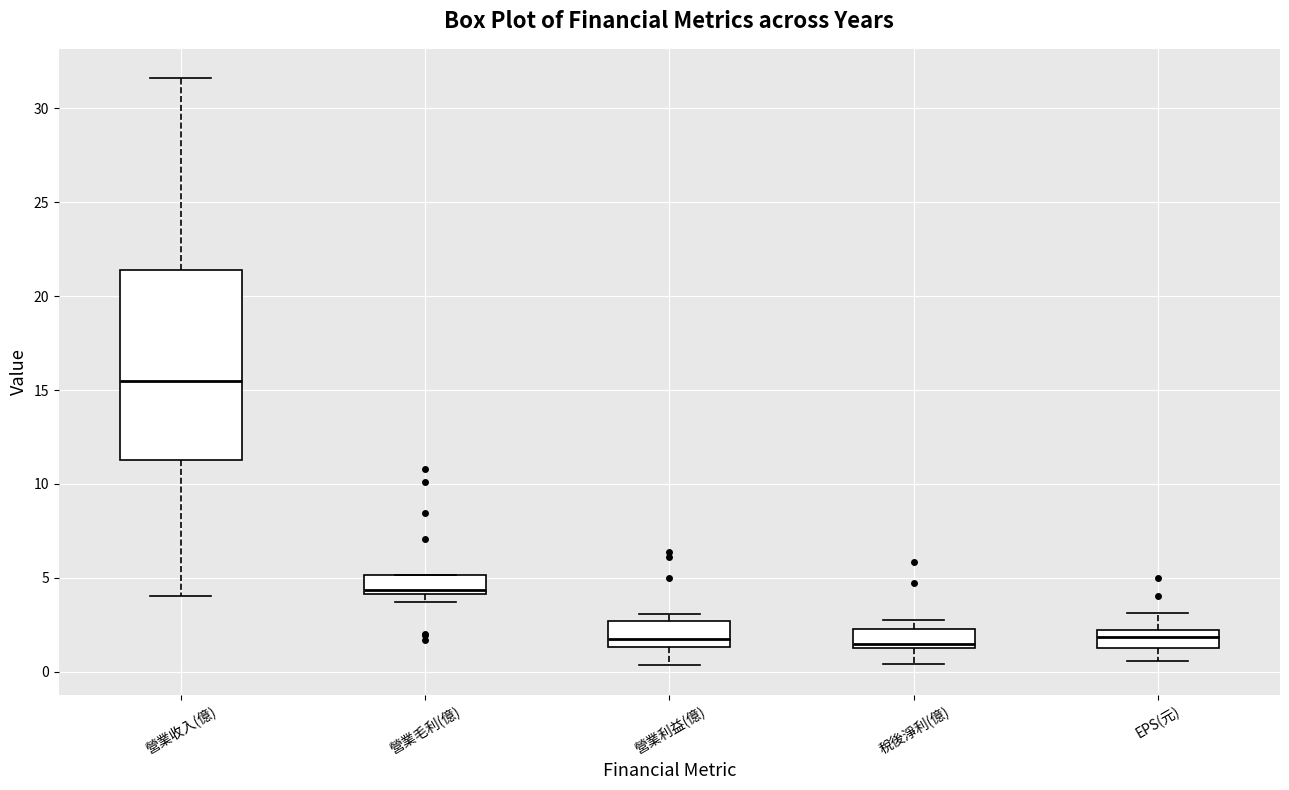

Reading left to right, read every box against the y-axis: the position of its median line, the range the box covers, and the ends of its whiskers. The values are not printed on the chart, so give them approximately, as read against the axis.

營業收入(億): median 15.5, box 11.5 to 21.5, whiskers 4.0 to 31.5
營業毛利(億): median 4.5, box 4.0 to 5.0, whiskers 3.5 to 5.0
營業利益(億): median 2.0, box 1.5 to 2.5, whiskers 0.5 to 3.0
稅後淨利(億): median 1.5 (just above the box's lower edge), box 1.5 to 2.5, whiskers 0.5 to 3.0
EPS(元): median 2.0 (inside the box), box 1.5 to 2.0, whiskers 0.5 to 3.0